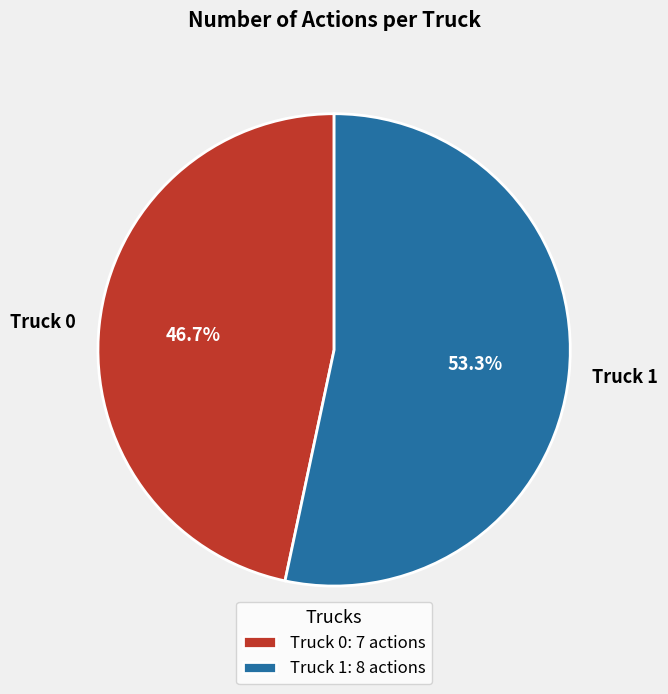

Count the number of slices in the pie.

2